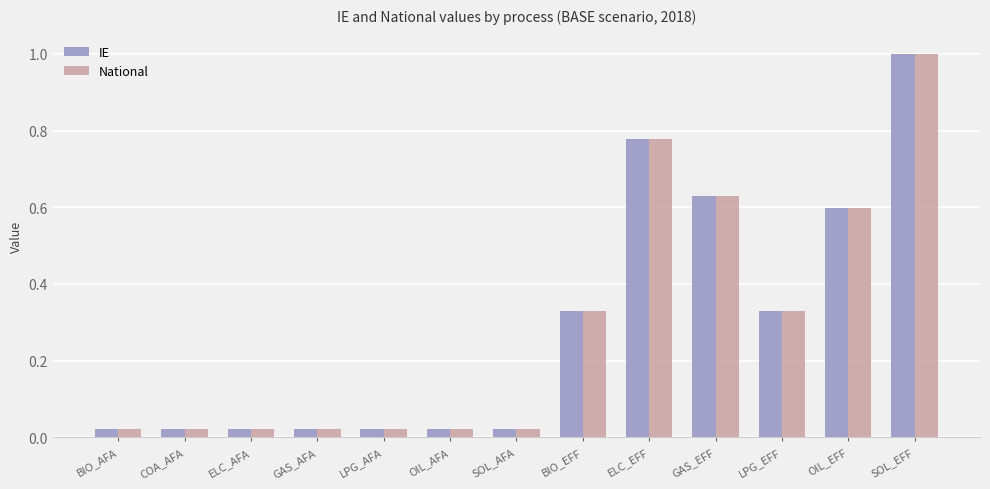

Is the value of IE at LPG_EFF greater than the value of National at SOL_AFA?

Yes